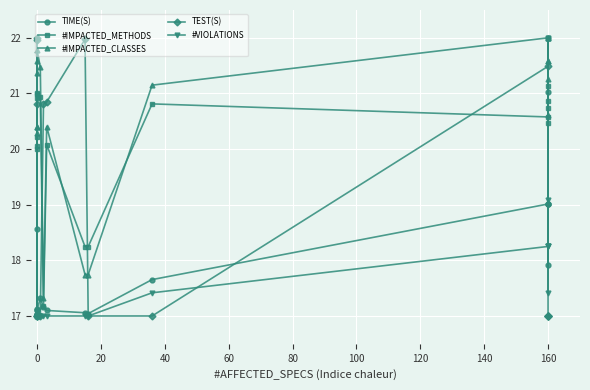

Is the value of #VIOLATIONS at 100 greater than the value of #IMPACTED_CLASSES at 11?

No